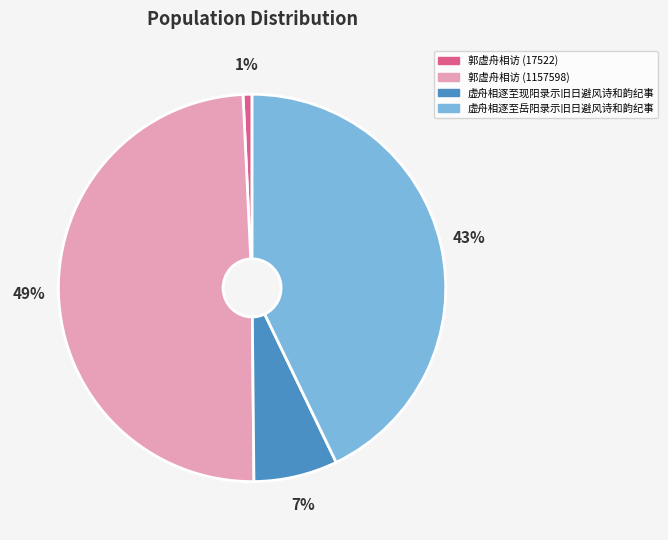

Rank the categories by value from lowest to highest.

郭虚舟相访 (17522), 虚舟相逐至现阳录示旧日避风诗和韵纪事, 虚舟相逐至岳阳录示旧日避风诗和韵纪事, 郭虚舟相访 (1157598)